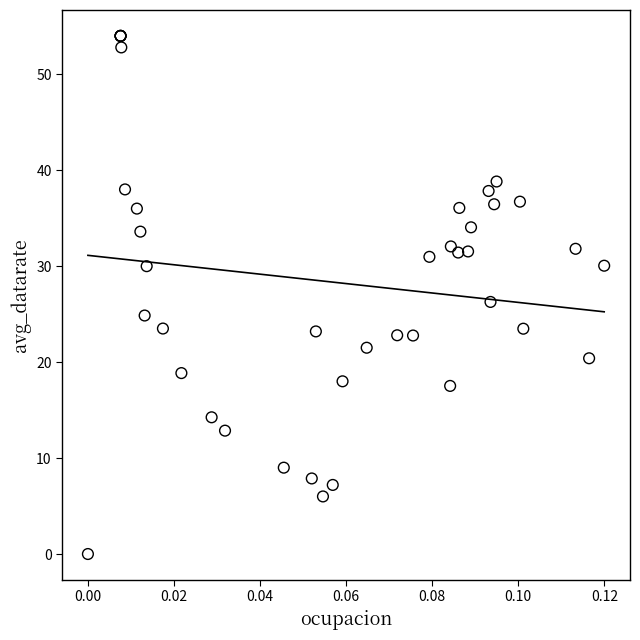

What Y value in the scatter plot is closest to 27?

26.3